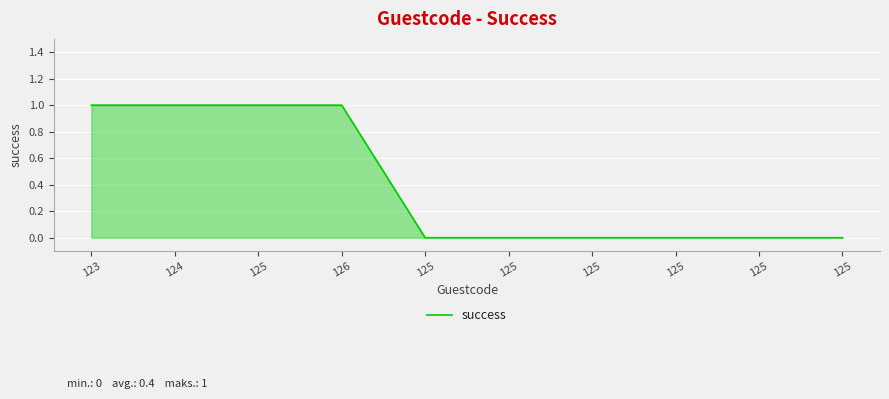

Does the chart display data point markers on the line(s)?

No